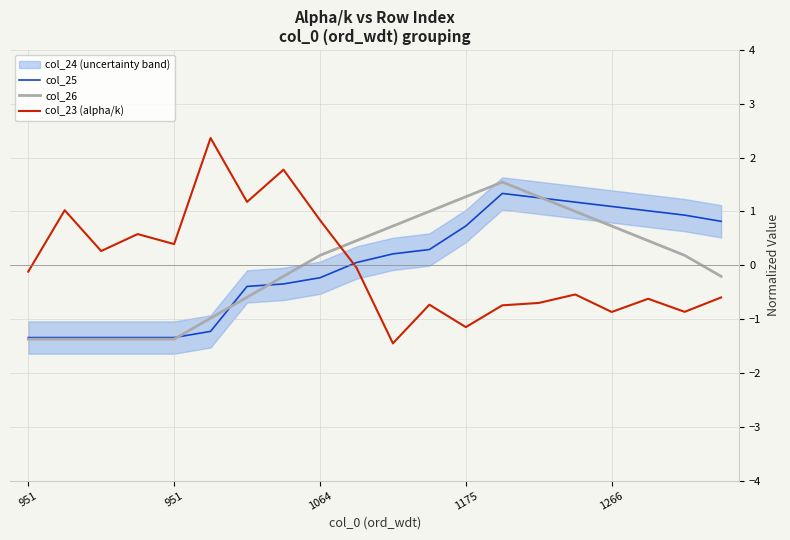

True or false: col_26 has a value of -0.2 at 7.

True